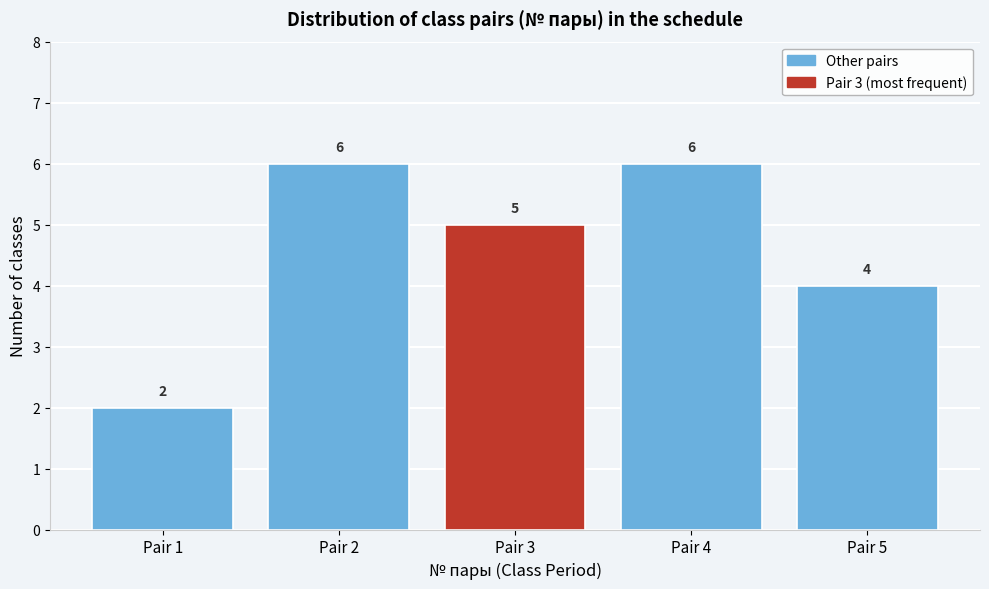

Reading left to right, transcribe this chart: for each bar, give the range it covers on the x-axis and its height.

0.5 to 1.5: 2
1.5 to 2.5: 6
2.5 to 3.5: 5
3.5 to 4.5: 6
4.5 to 5.5: 4